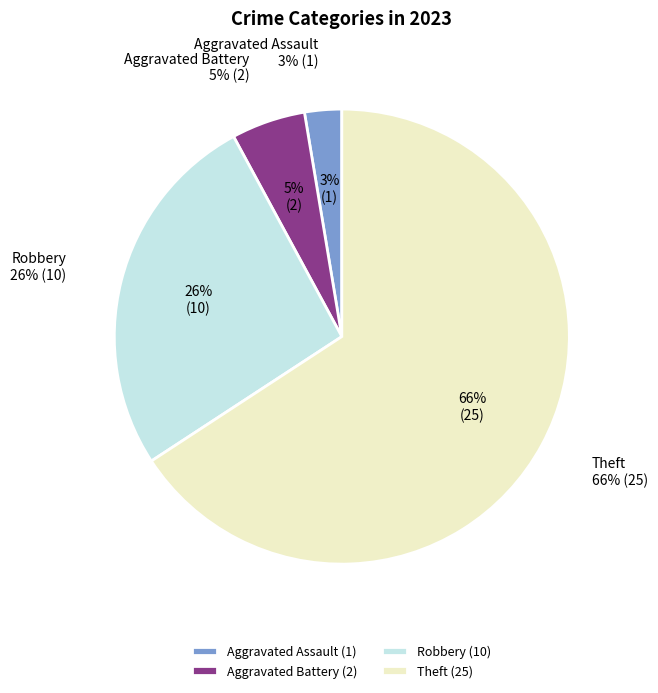

Which category has the biggest portion of the pie?

Theft